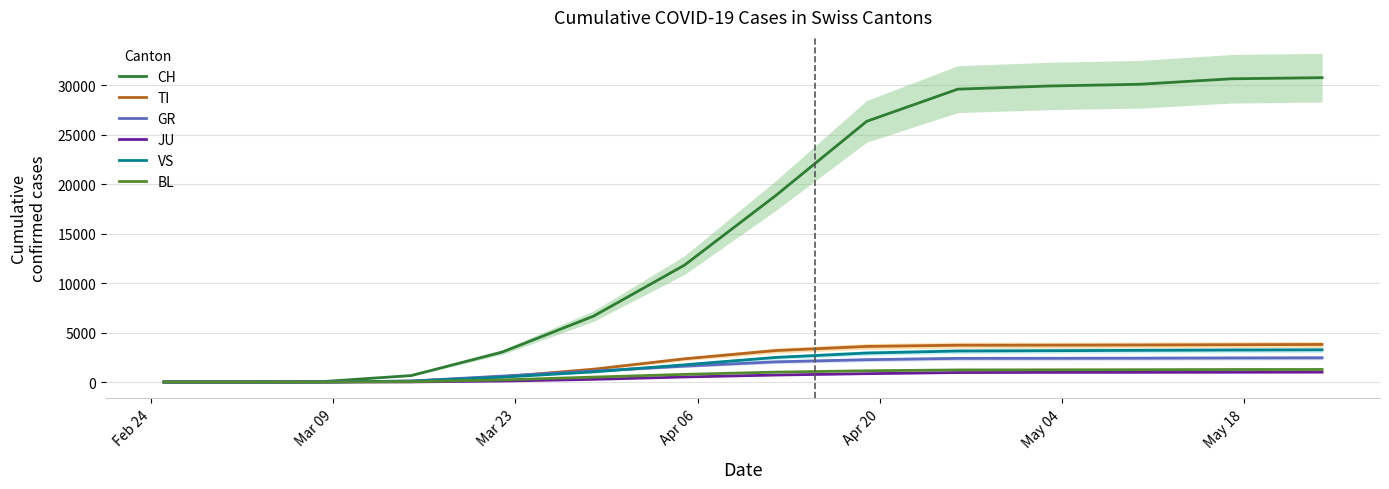

What is the highest value of the CH series?

30746